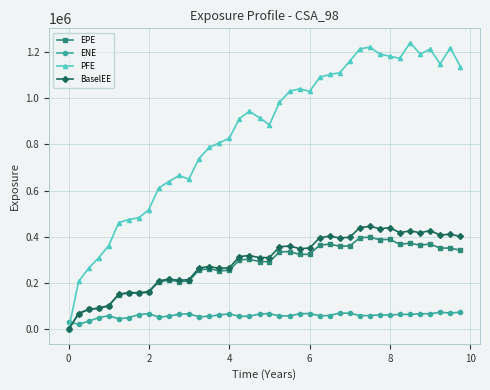

True or false: ENE and EPE cross at least once.

True